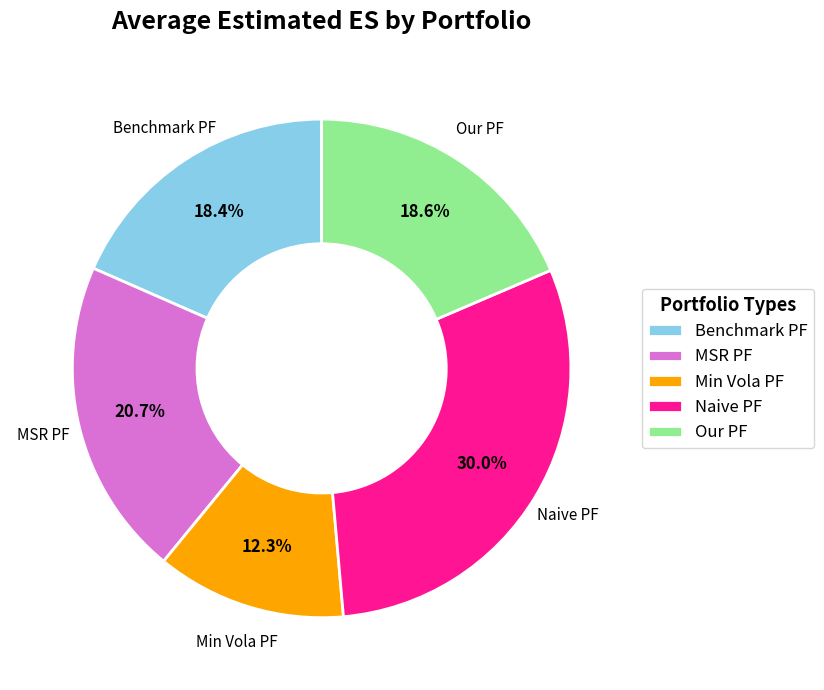

Count the number of slices in the pie.

5